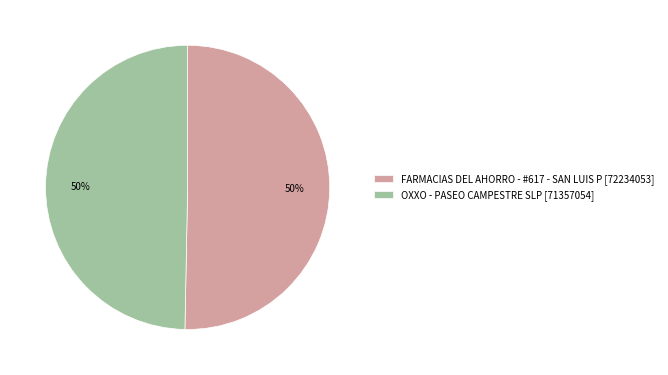

Count the number of slices in the pie.

2